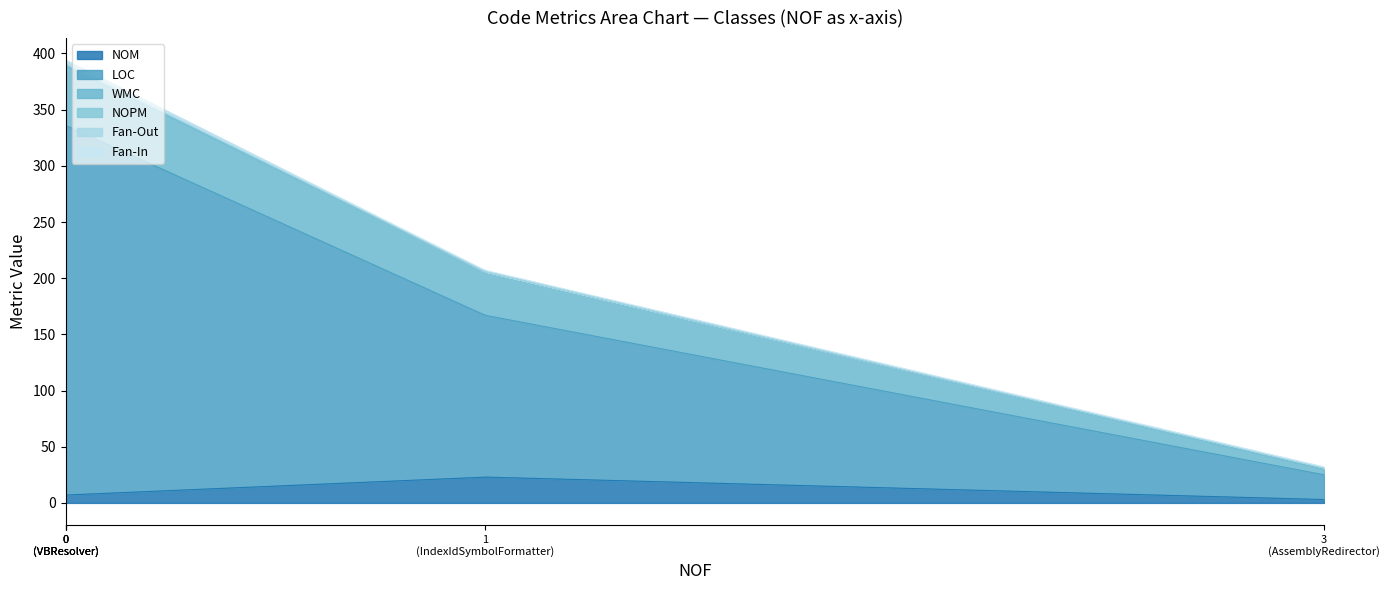

What is the difference between the maximum and second lowest values in the Fan-In series?

1